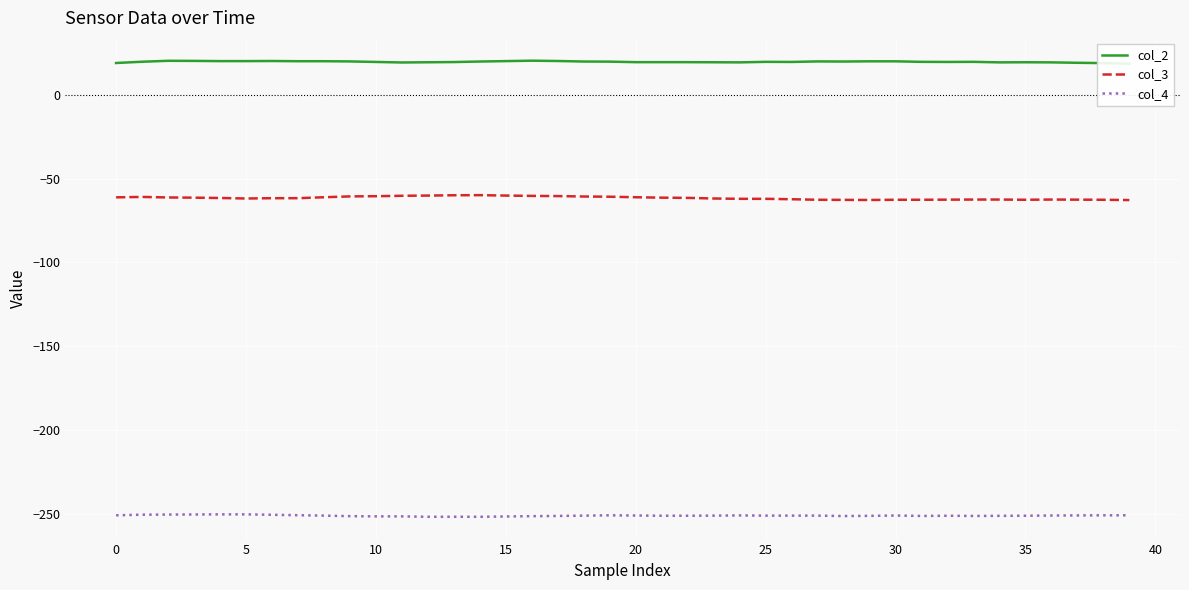

True or false: col_4 and col_3 cross at least once.

False